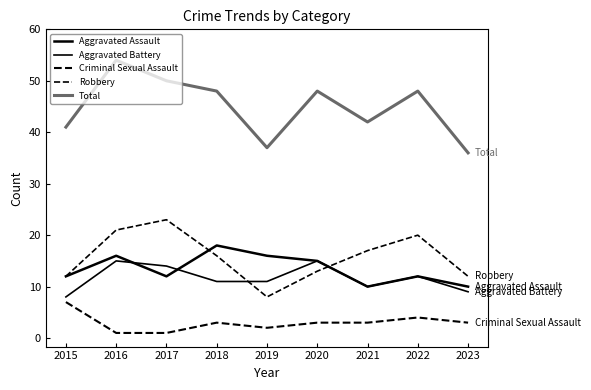

Reading left to right, transcribe all the data shown in this chart.

Aggravated Assault: 12	16	12	18	16	15	10	12	10
Aggravated Battery: 8	15	14	11	11	15	10	12	9
Criminal Sexual Assault: 7	1	1	3	2	3	3	4	3
Robbery: 12	21	23	16	8	13	17	20	12
Total: 41	54	50	48	37	48	42	48	36